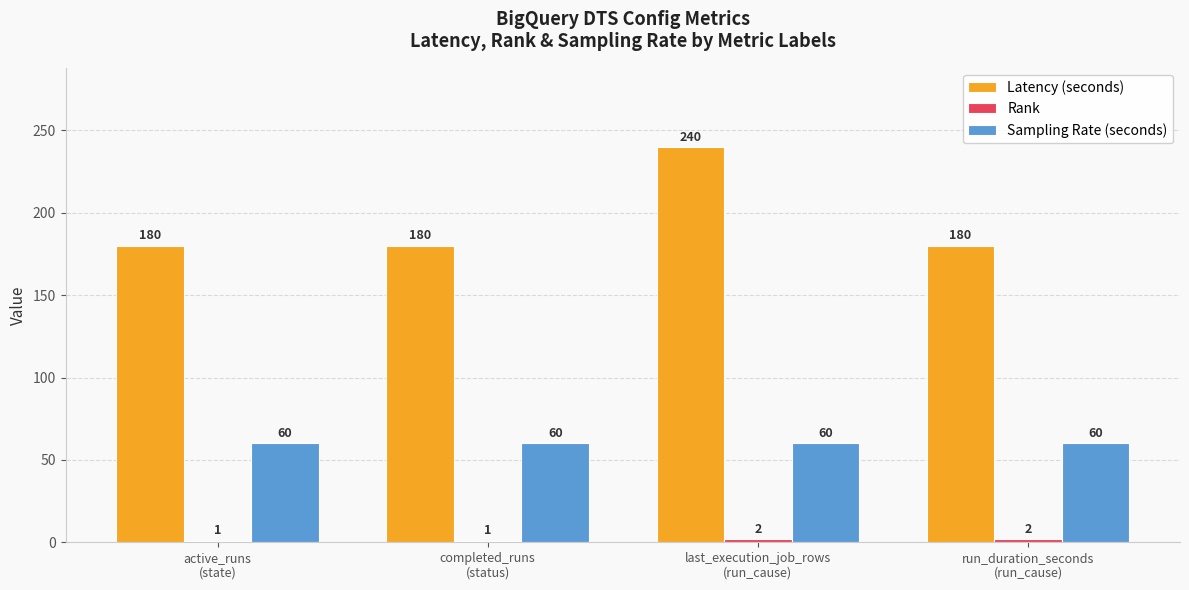

Are the bars horizontal?

No